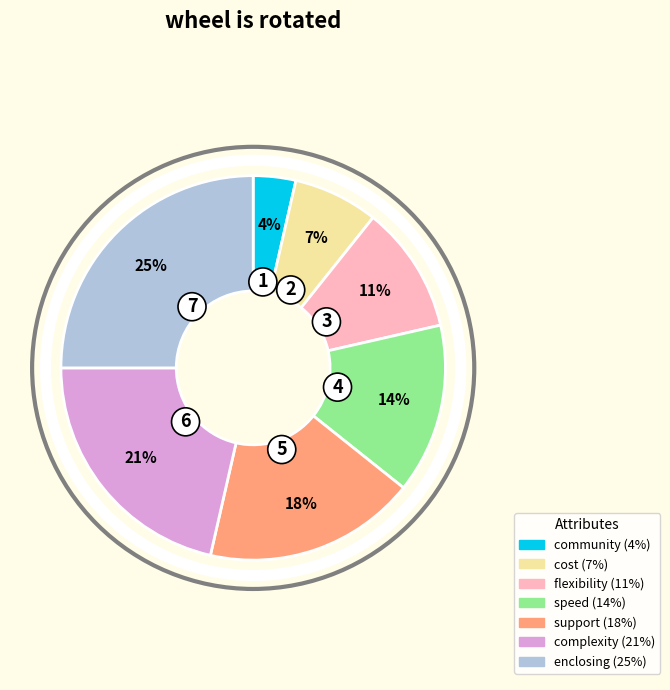

Is there any slice that represents more than half of the pie?

No